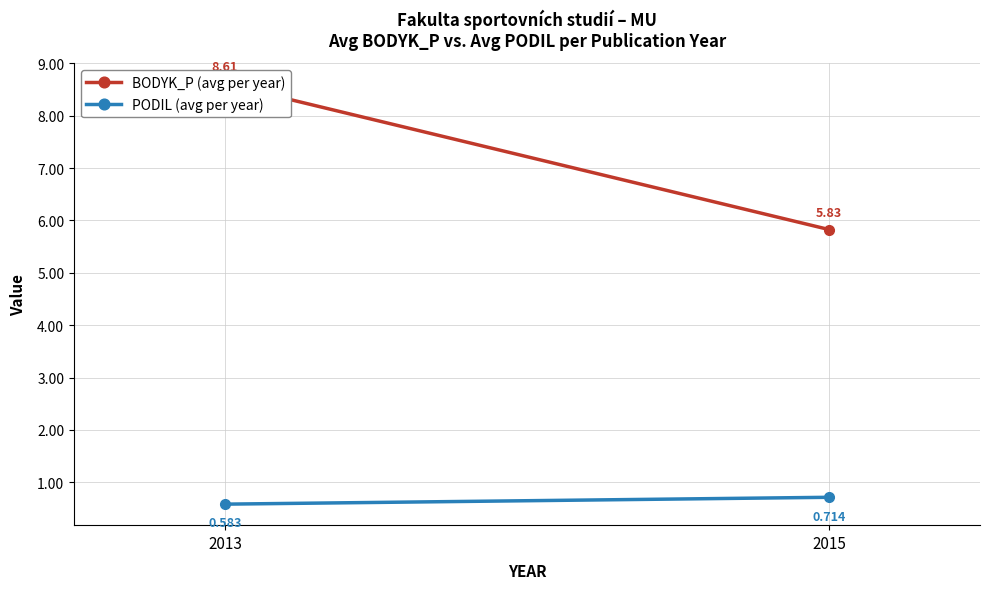

What is the difference between the maximum and minimum values in the BODYK_P (avg per year) series?

2.8